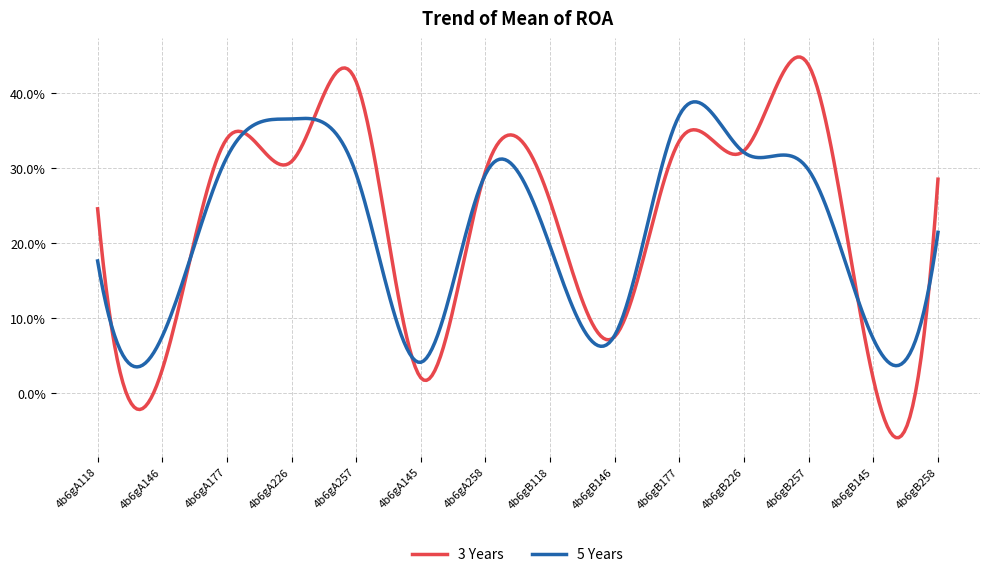

What is the greatest value displayed?

44.8